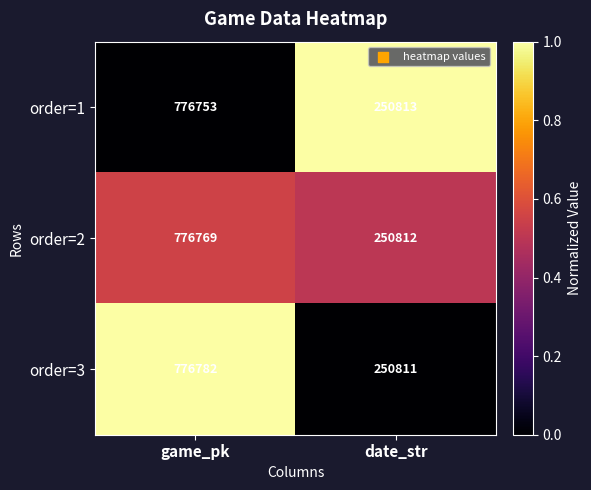

Which series has the largest total across all categories?

order=3